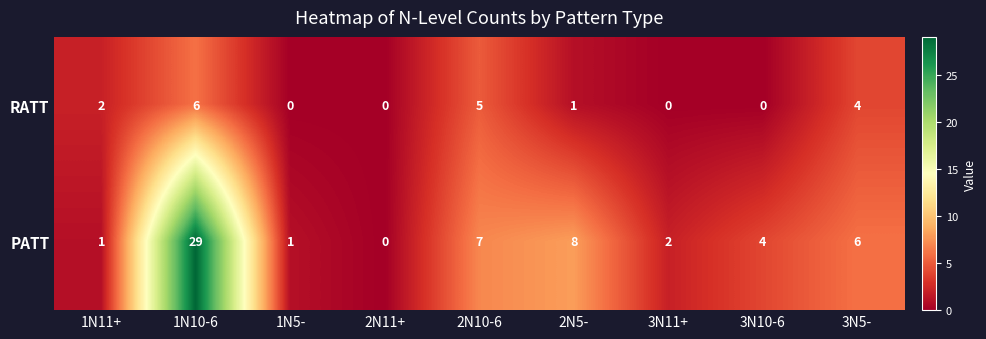

What is the total value across all series at 1N5-?

1